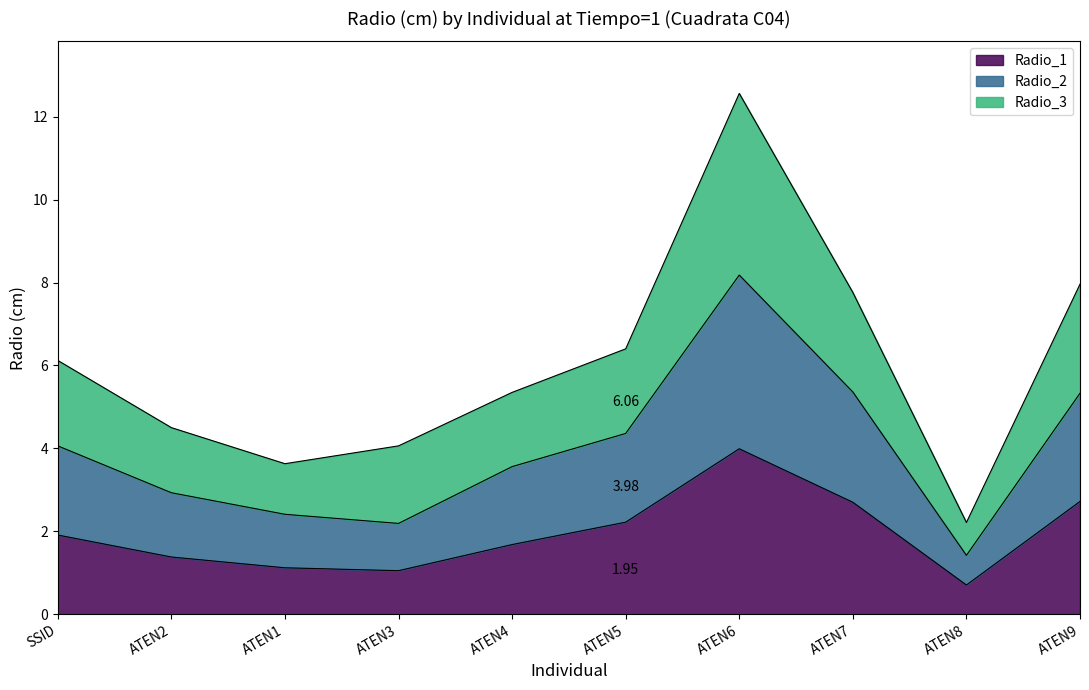

What is the difference between the Radio_2 values at ATEN9 and ATEN3?

3.1